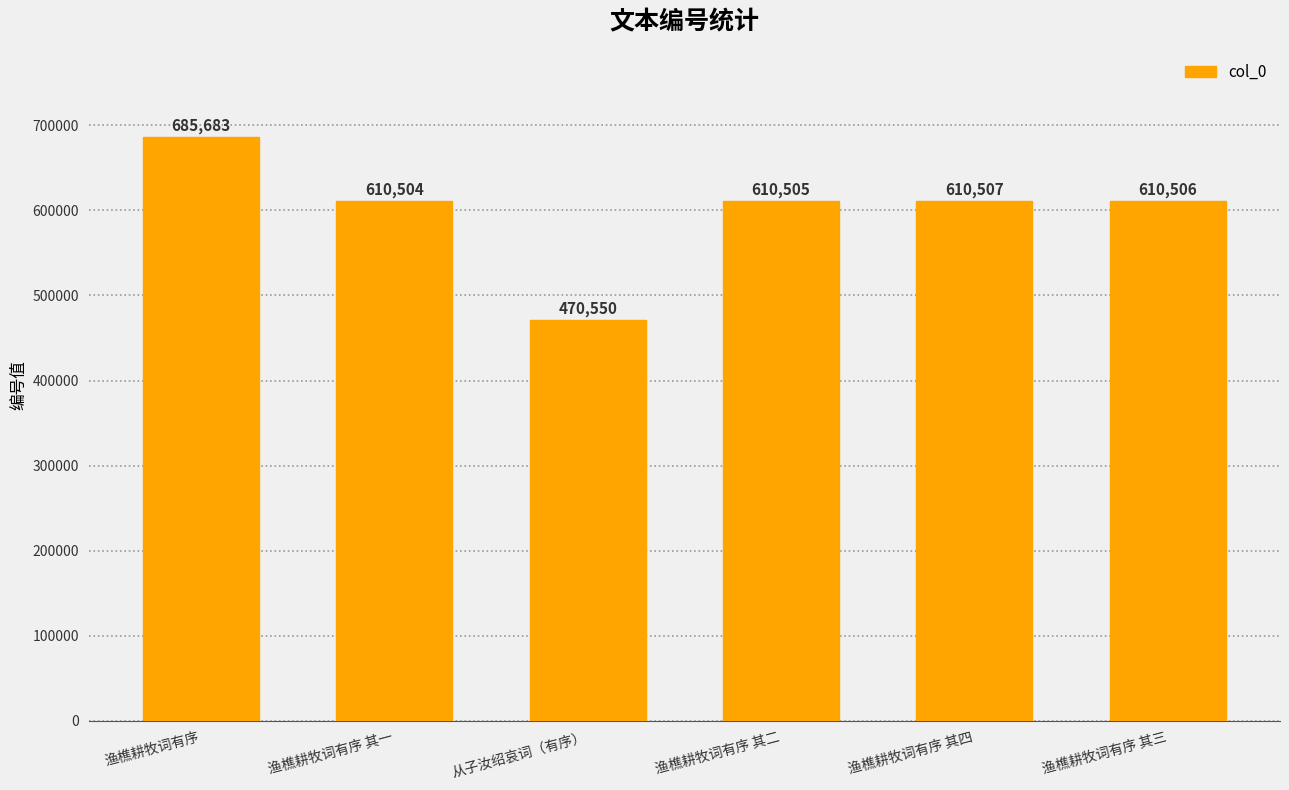

Rank the categories by value from lowest to highest.

从子汝绍哀词（有序）, 渔樵耕牧词有序 其一, 渔樵耕牧词有序 其二, 渔樵耕牧词有序 其三, 渔樵耕牧词有序 其四, 渔樵耕牧词有序